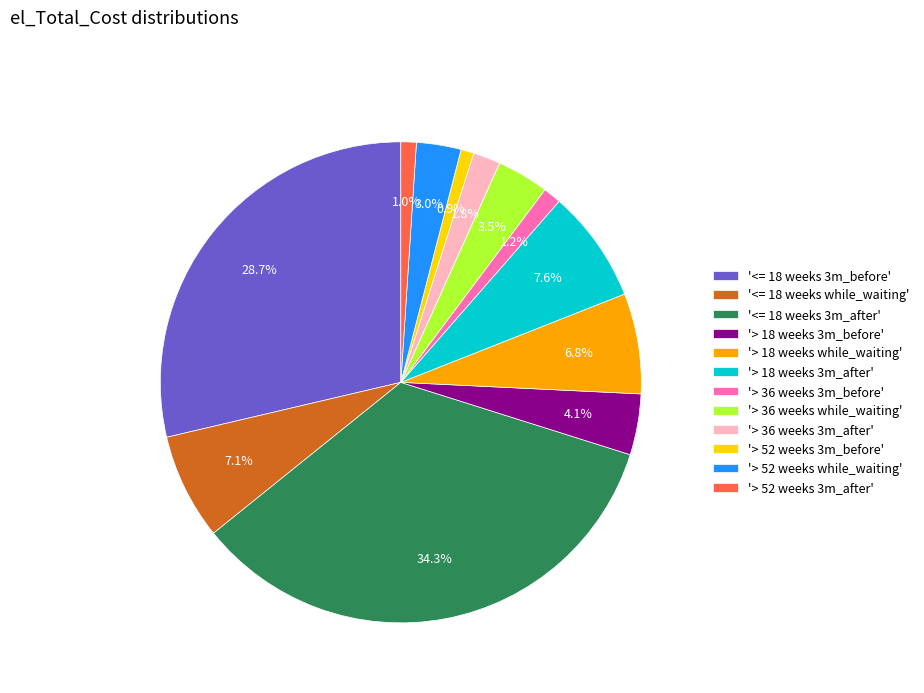

Combined, what portion of the pie is '> 36 weeks 3m_before' and '> 36 weeks 3m_after'?

3.0%